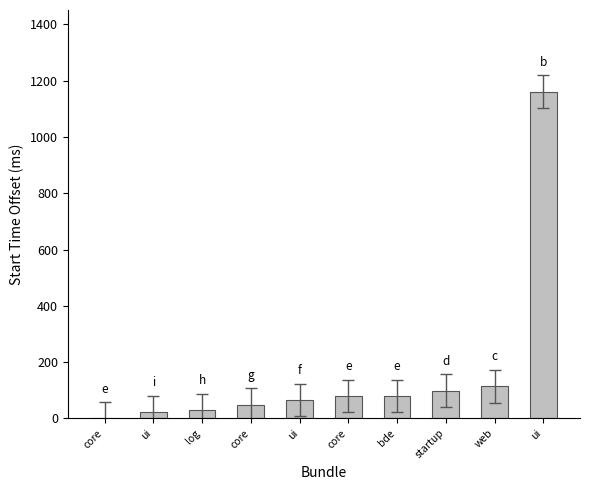

Reading left to right, what are all the values shown in this chart?

0	22	30	49	65	80	80	99	114	1161